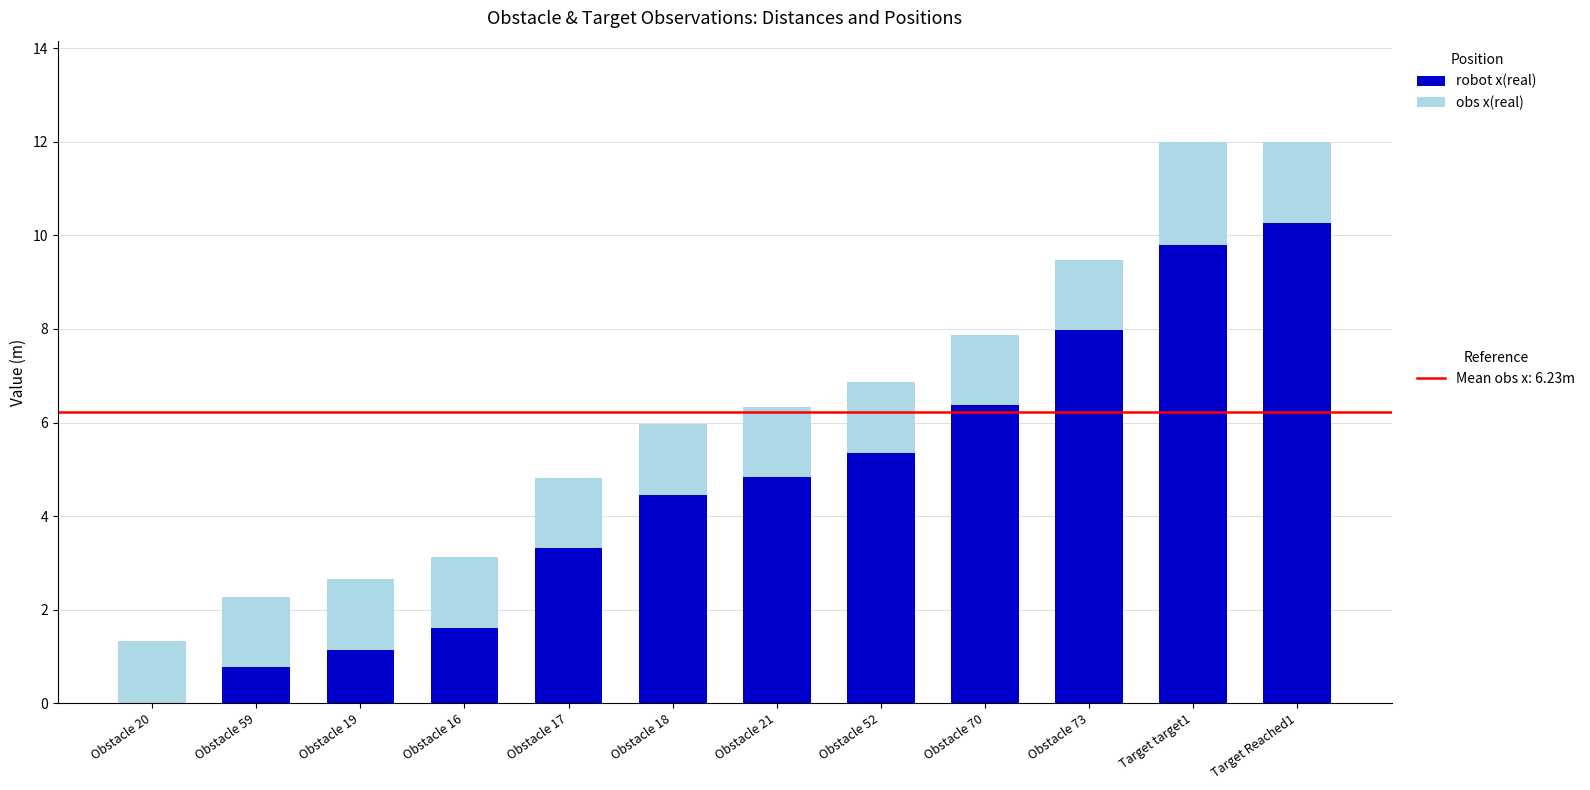

What is the total value across all series at Target target1?

12.0